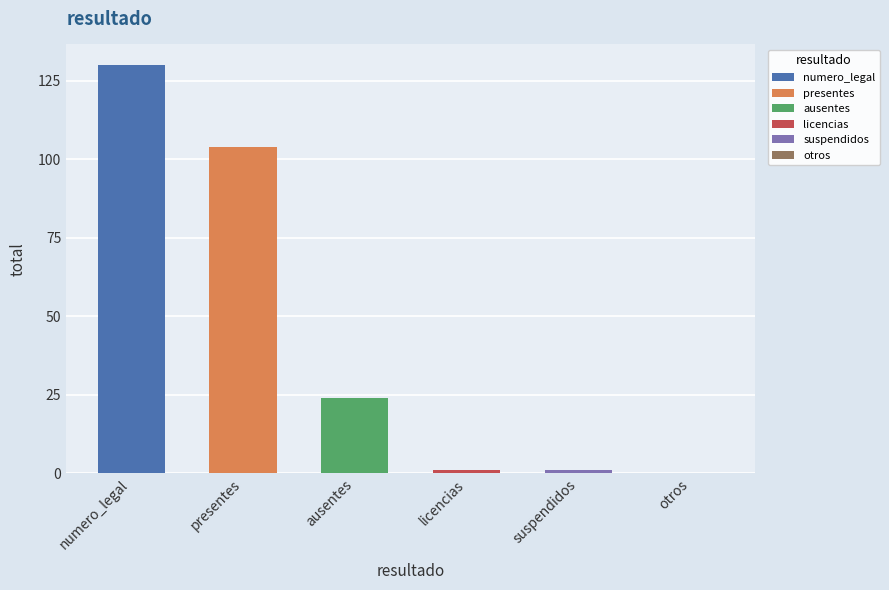

How many positive values are there?

5